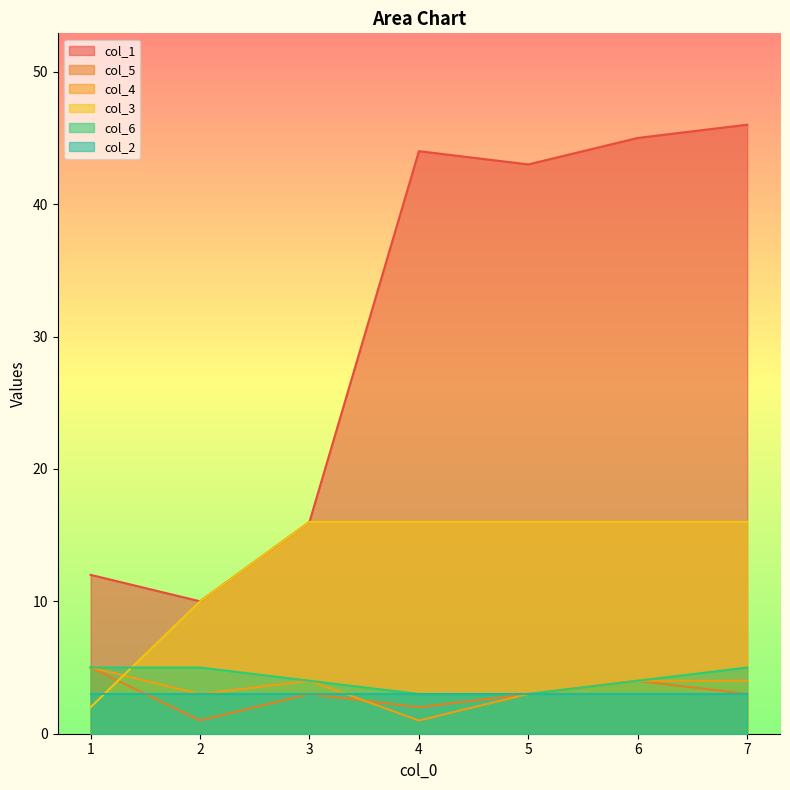

How many values in the col_5 series exceed 3?

2